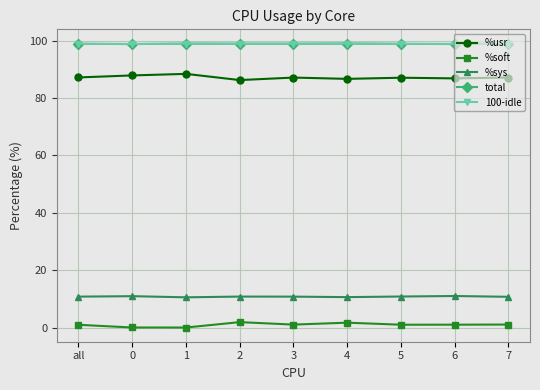

Is the value of %soft at 5 greater than the value of %usr at 4?

No